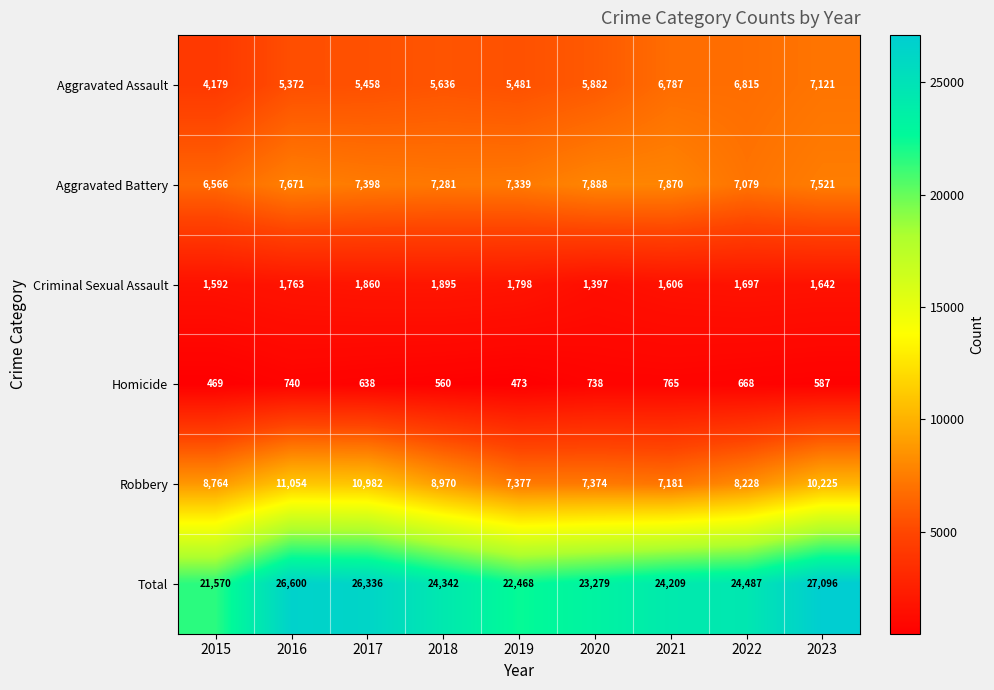

At which label is Criminal Sexual Assault closest to 1646?

2023